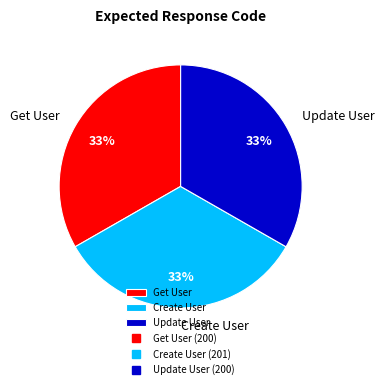

Is there any slice that represents more than half of the pie?

No